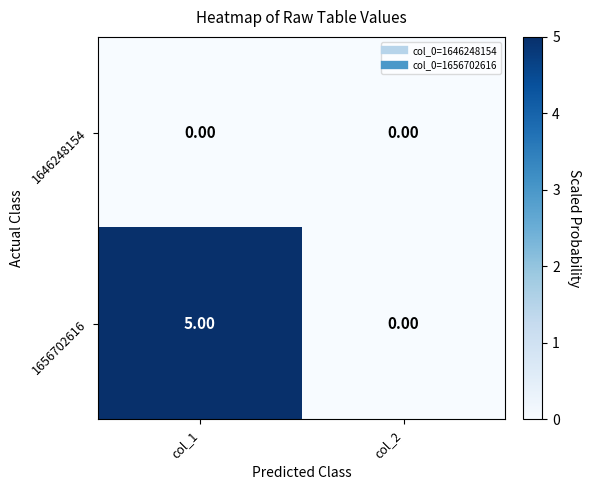

What is the difference between the highest and lowest values at col_1?

5